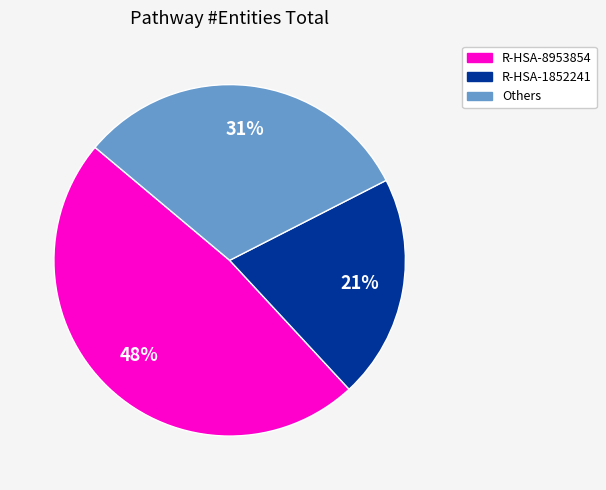

To the nearest percent, what is the difference between the largest and smallest slice percentages?

27%